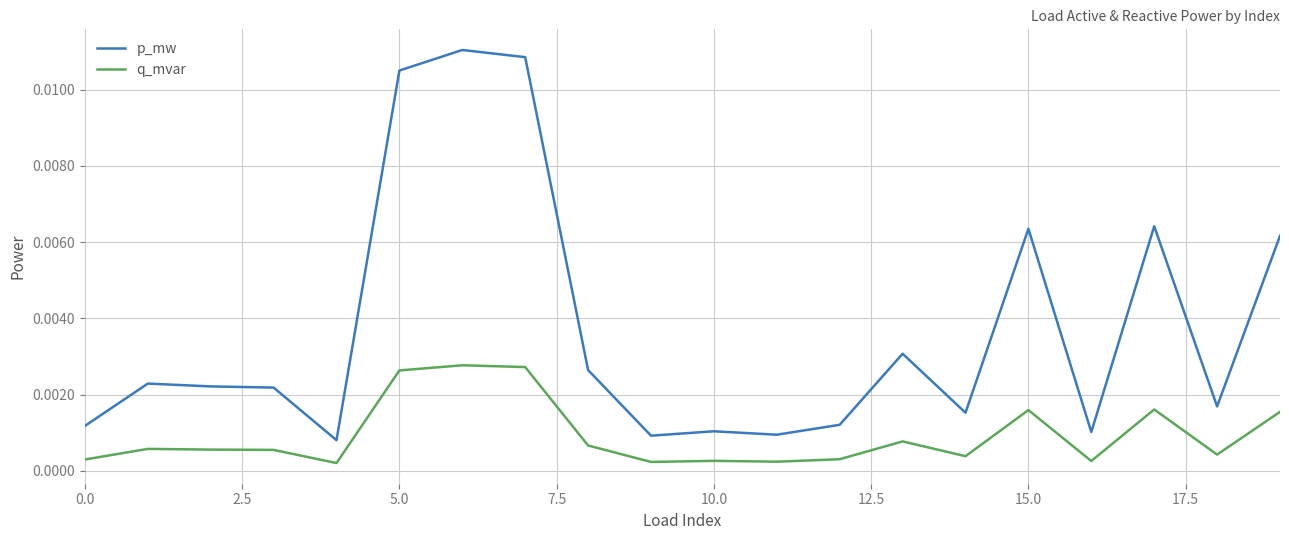

Rank the series by their maximum value, from lowest to highest.

q_mvar, p_mw